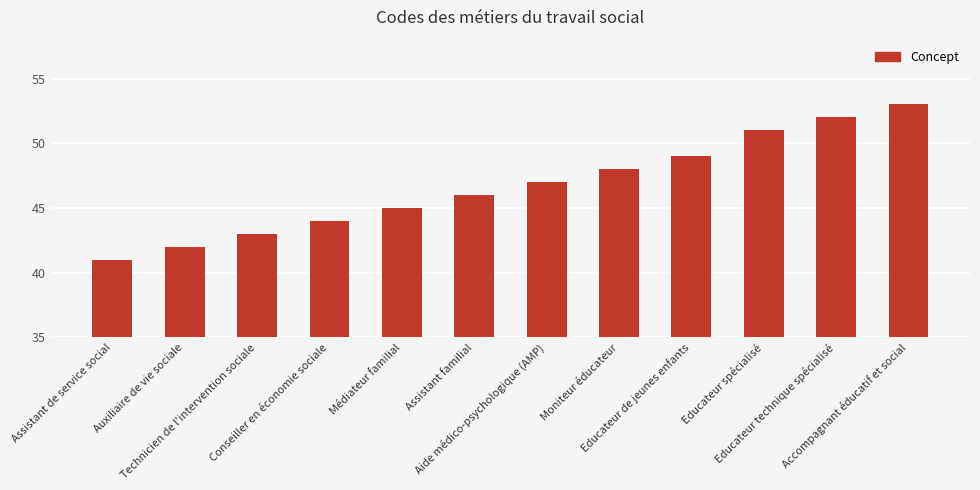

What is the difference between the values at Educateur technique spécialisé and Aide médico-psychologique (AMP)?

5